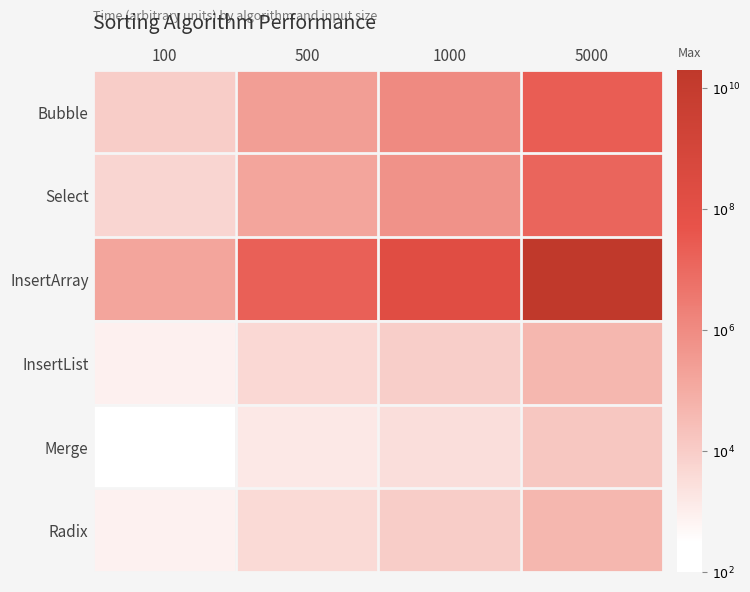

How many data points does each series have?

4